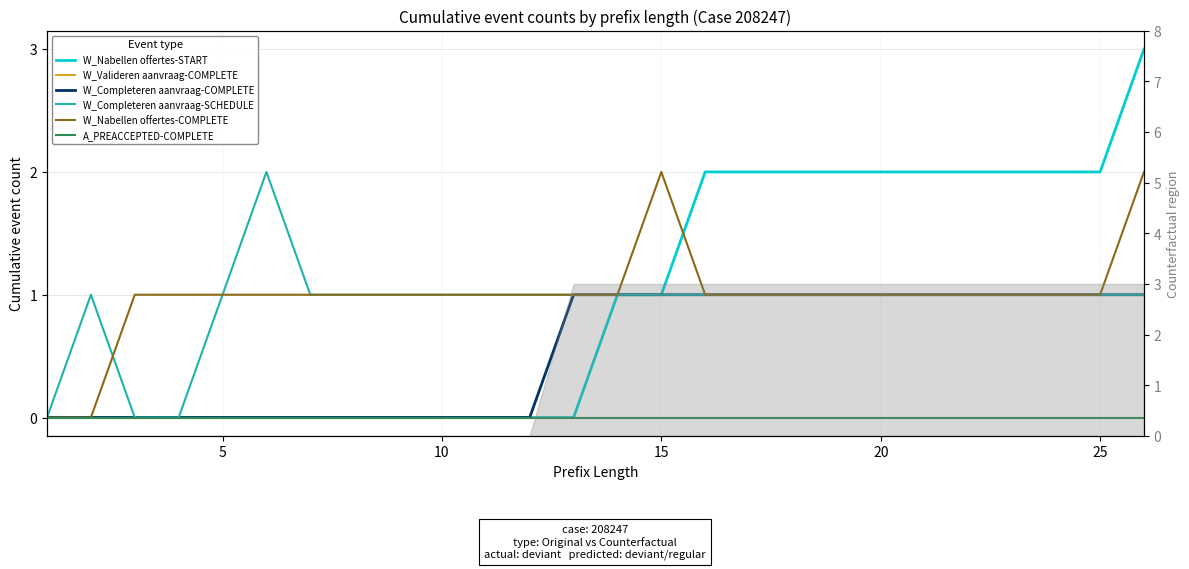

How many interior local peaks does the W_Nabellen offertes-COMPLETE series have?

1